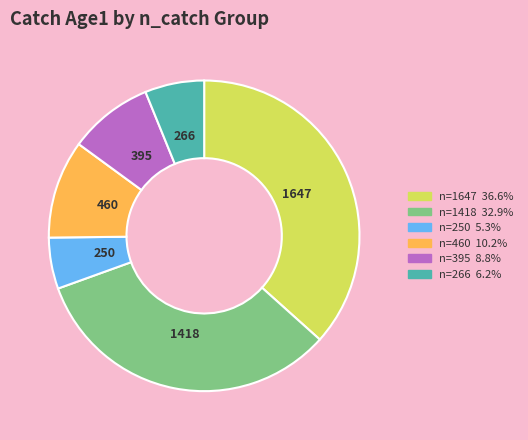

Does any single category account for the majority?

No